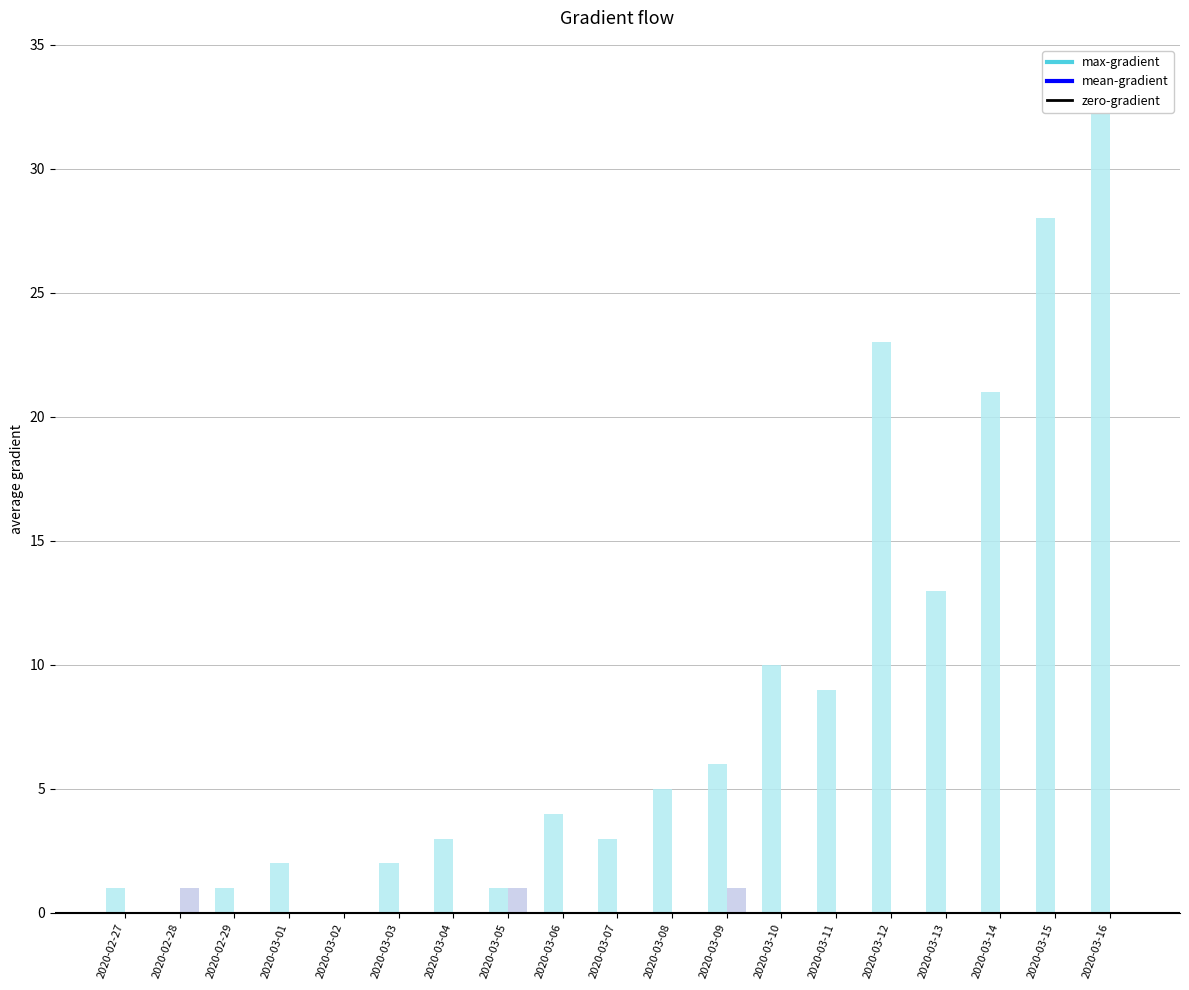

What is the total value across all series at 2020-03-04?

3